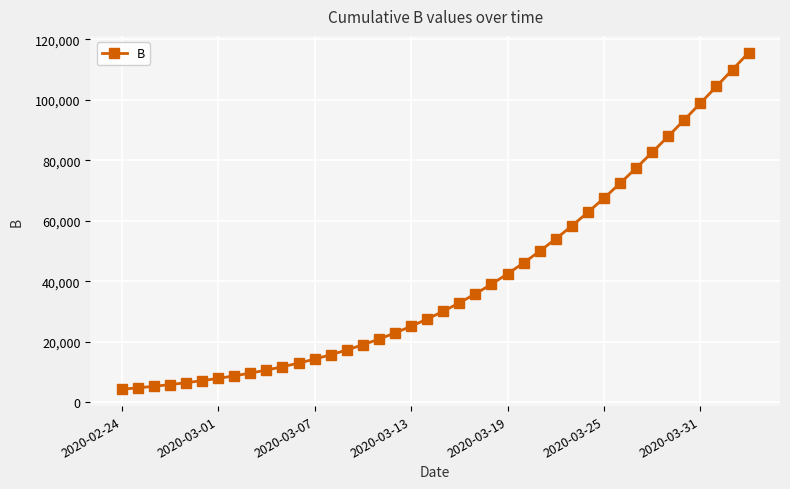

Does the chart display data point markers on the line(s)?

Yes